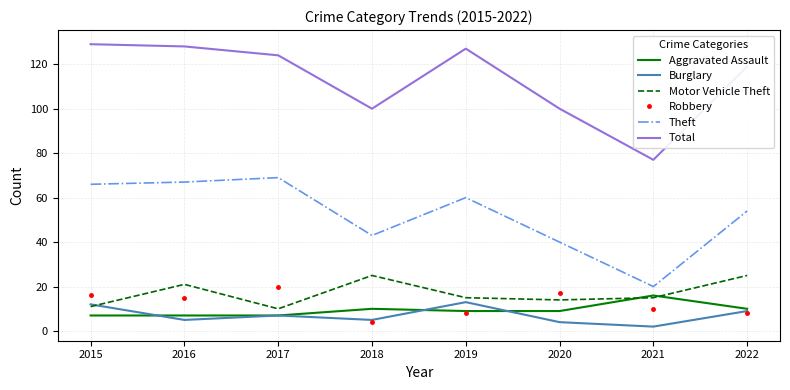

True or false: Total and Motor Vehicle Theft intersect in this chart.

False